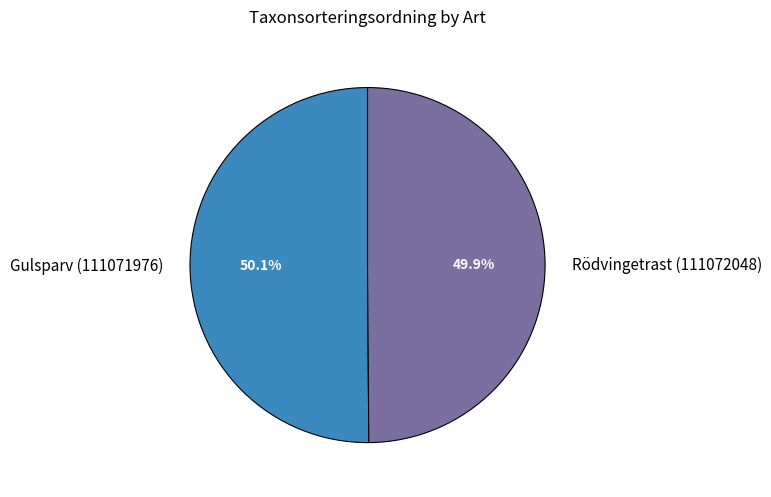

What percentage is NOT represented by Gulsparv (111071976)?

49.9%